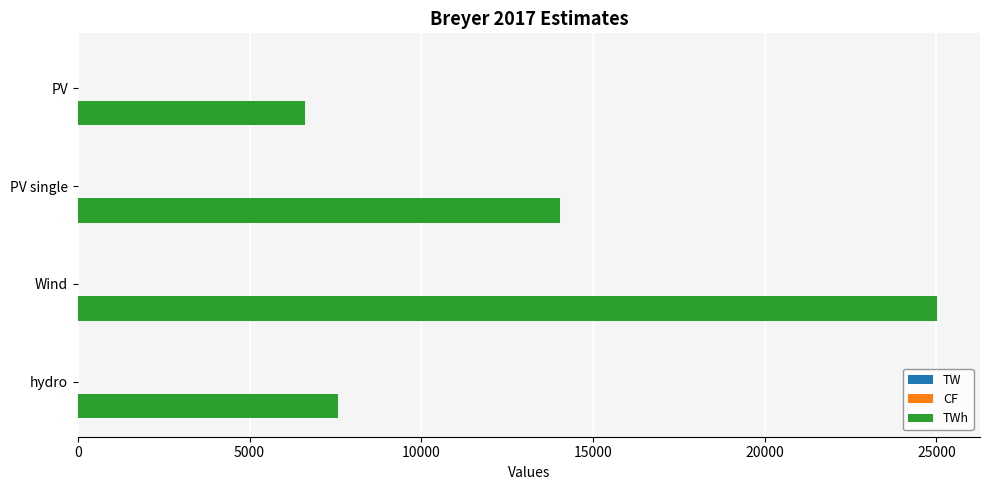

At which category is the sum across all series the highest?

Wind